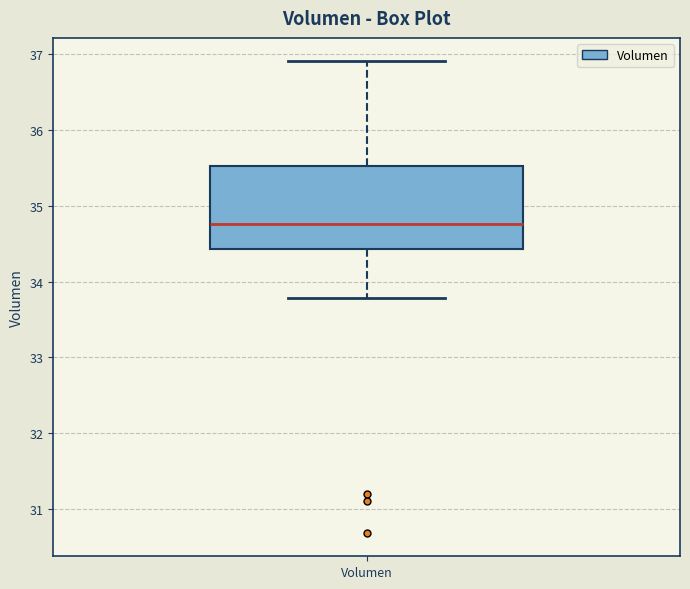

Where does the upper whisker of the box for Volumen end on the y-axis? The values are not printed on the chart, so give them approximately, as read against the axis.

36.9